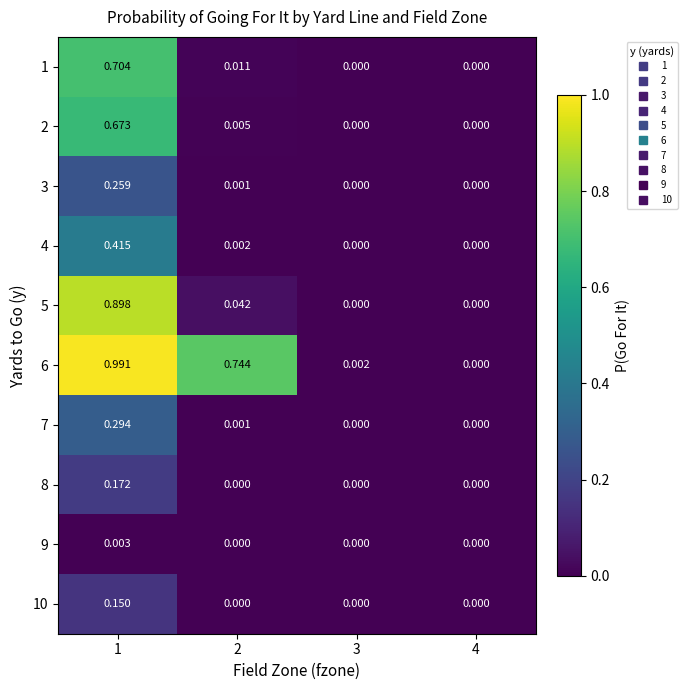

Which series has the largest total across all categories?

6